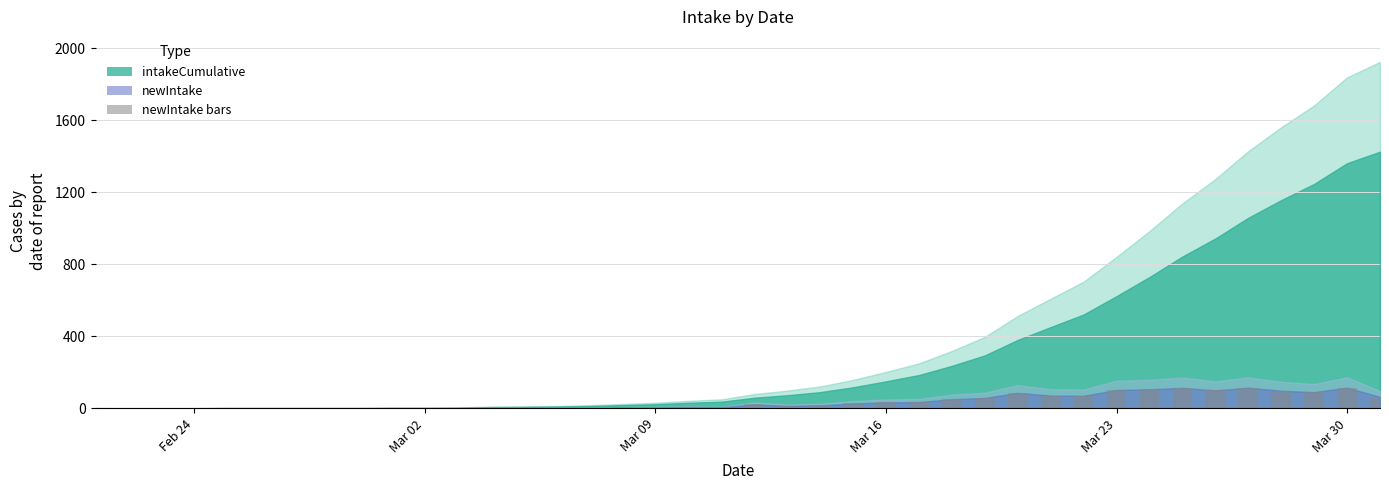

How many series are shown in this chart?

1